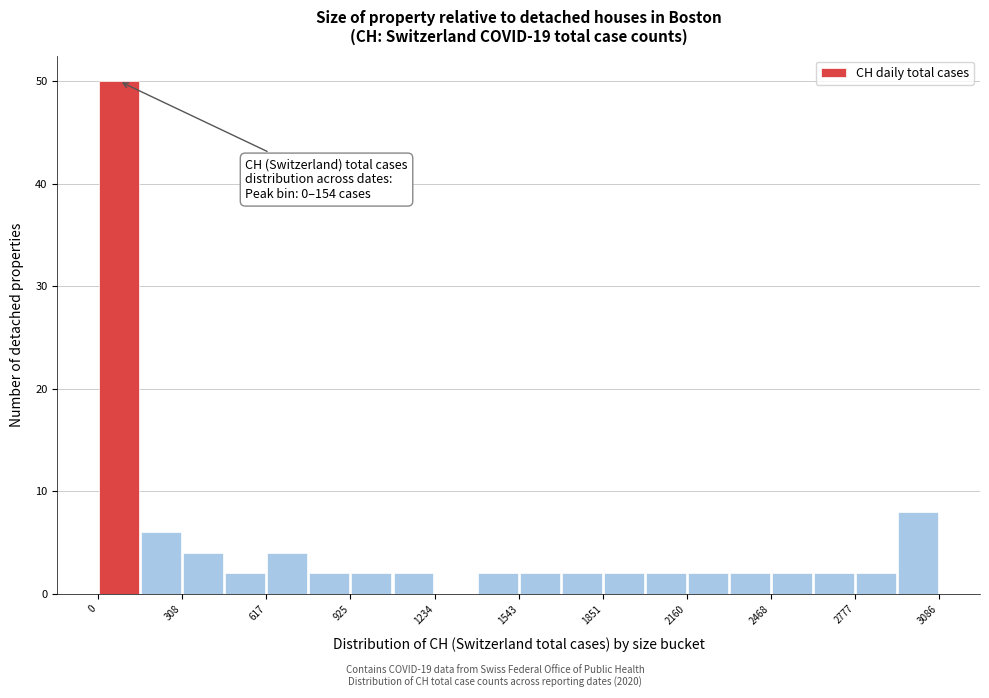

Around what value on the x-axis is the tallest bar? Give the approximate position of its centre, as read against the axis.

100